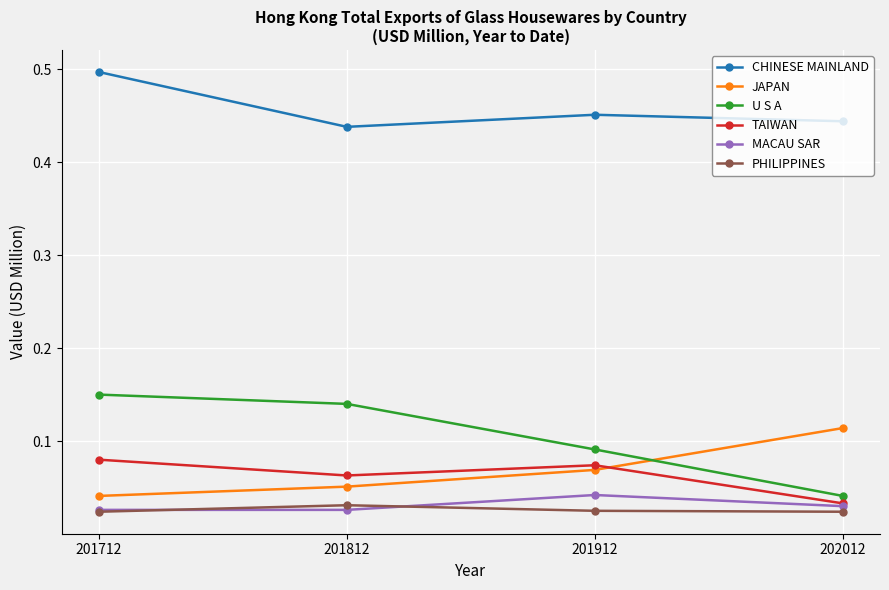

At how many categories does at least one series exceed 0?

4